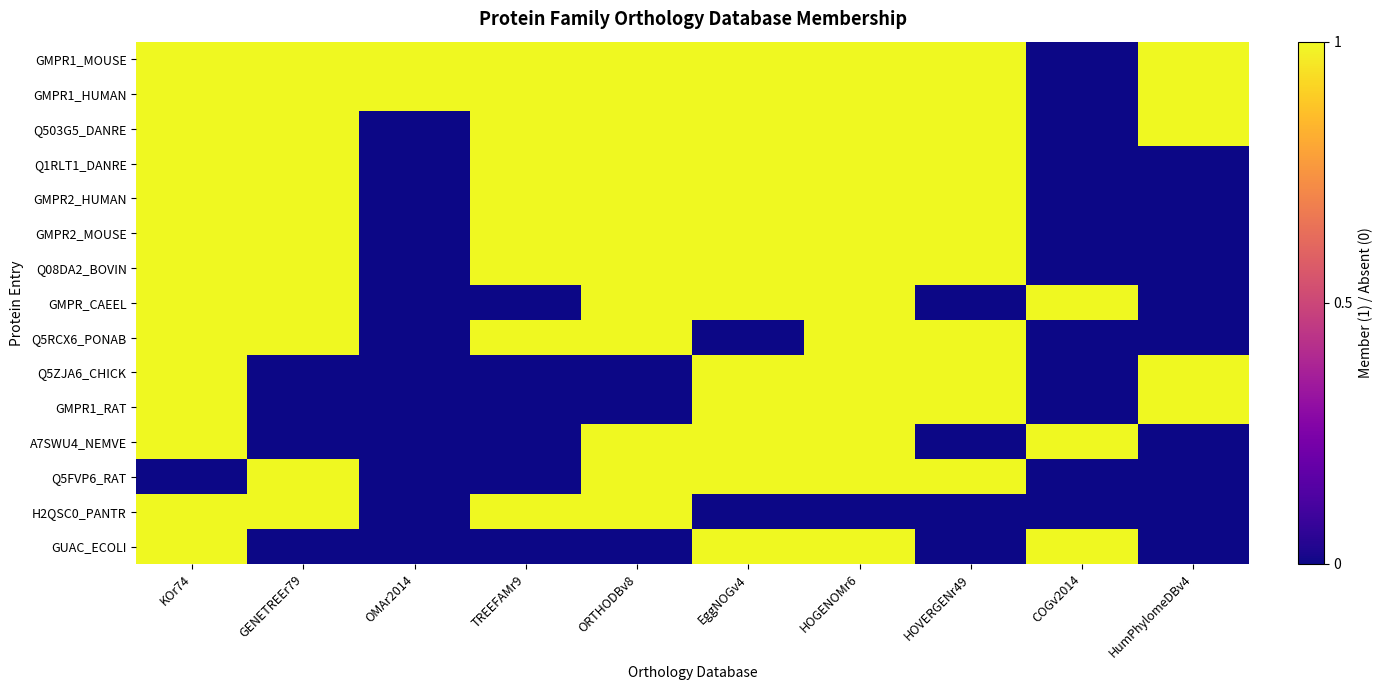

Which series has the largest total across all categories?

GMPR1_MOUSE